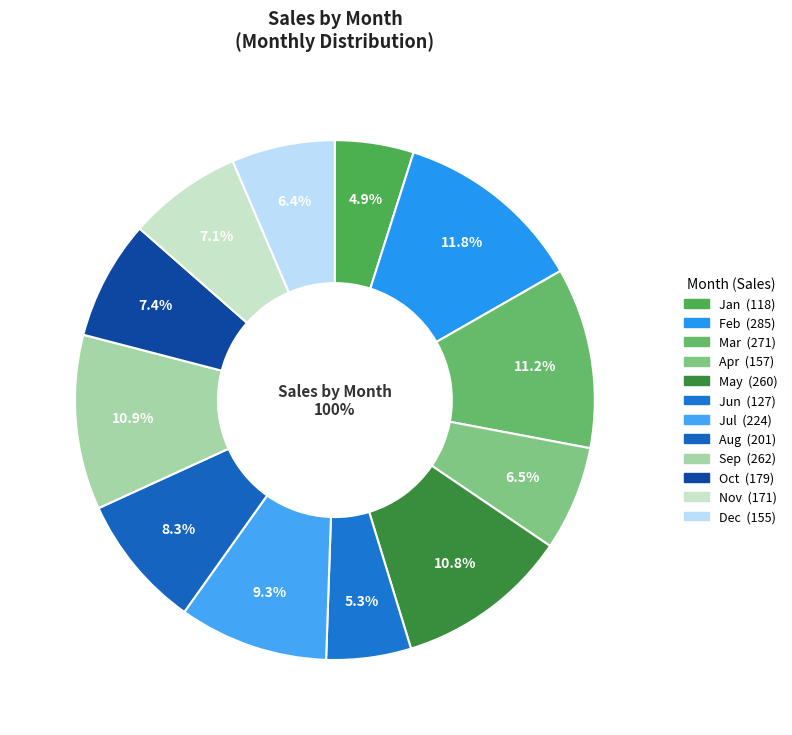

Is there a majority slice in this chart?

No